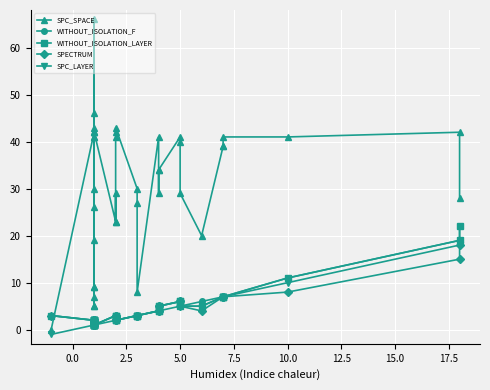

In SPC_SPACE, how many points are lower than both neighbors (excluding endpoints)?

9